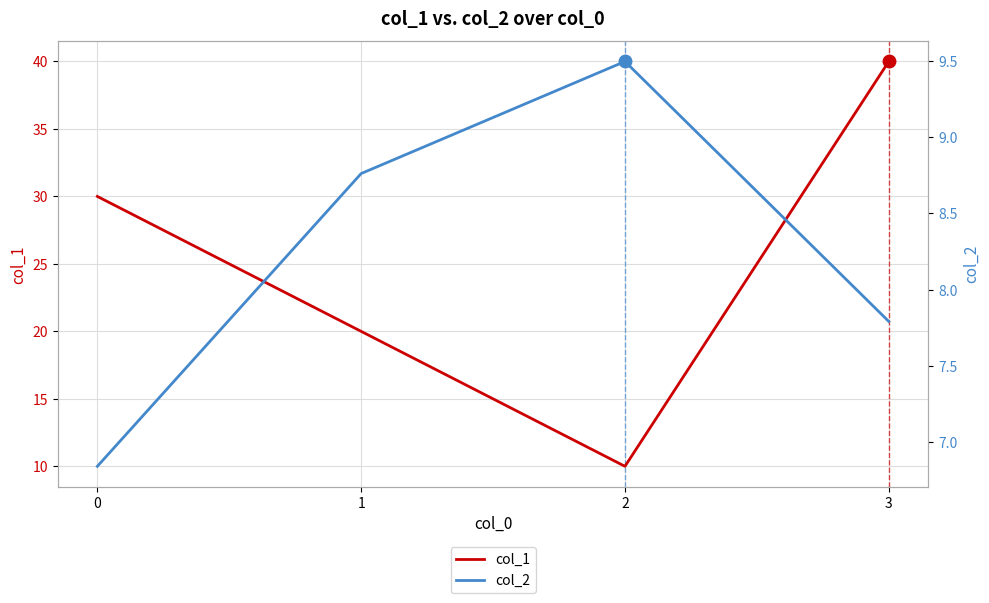

Which has a higher value, 1 or 3?

3